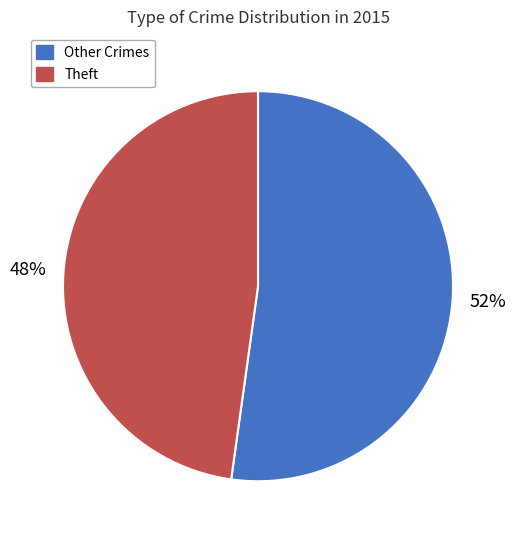

To the nearest percent, what is the average slice percentage?

50%